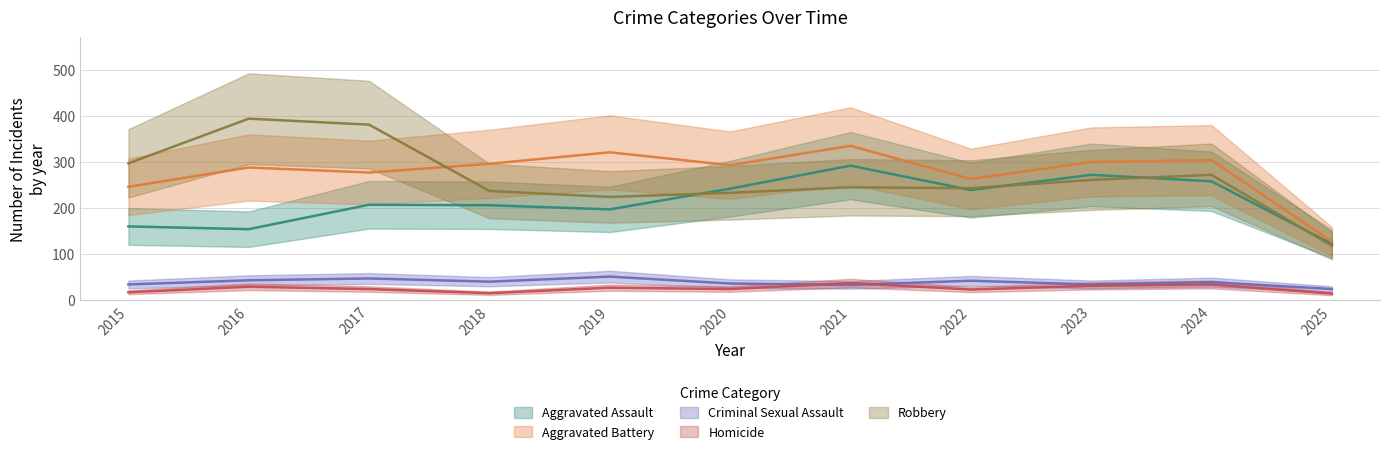

How many data points does each series have?

11